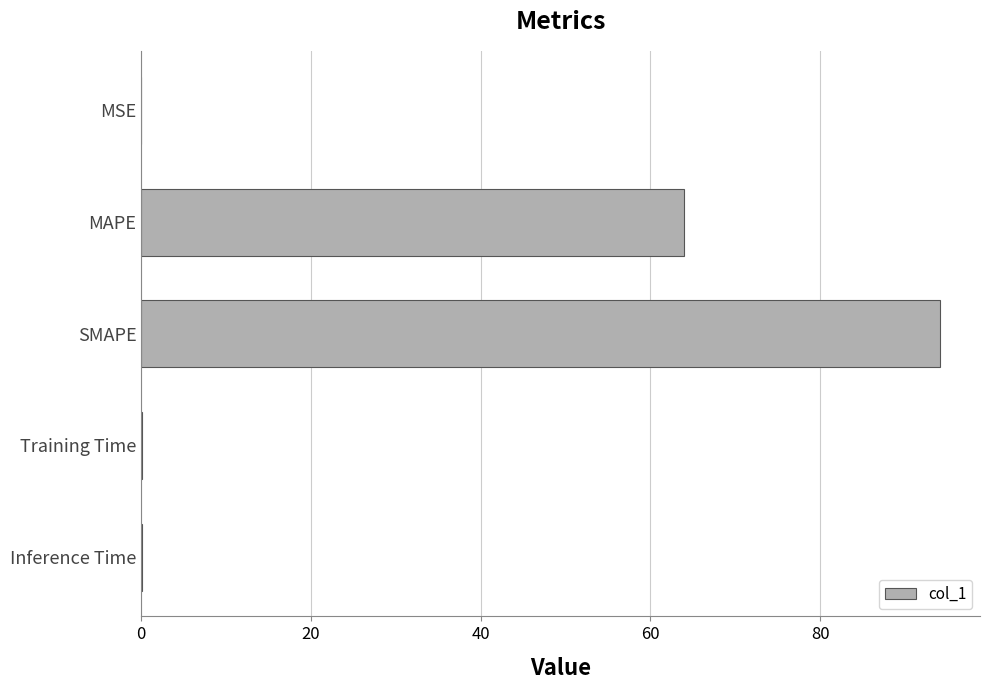

At which category does the chart reach its peak across all series?

SMAPE